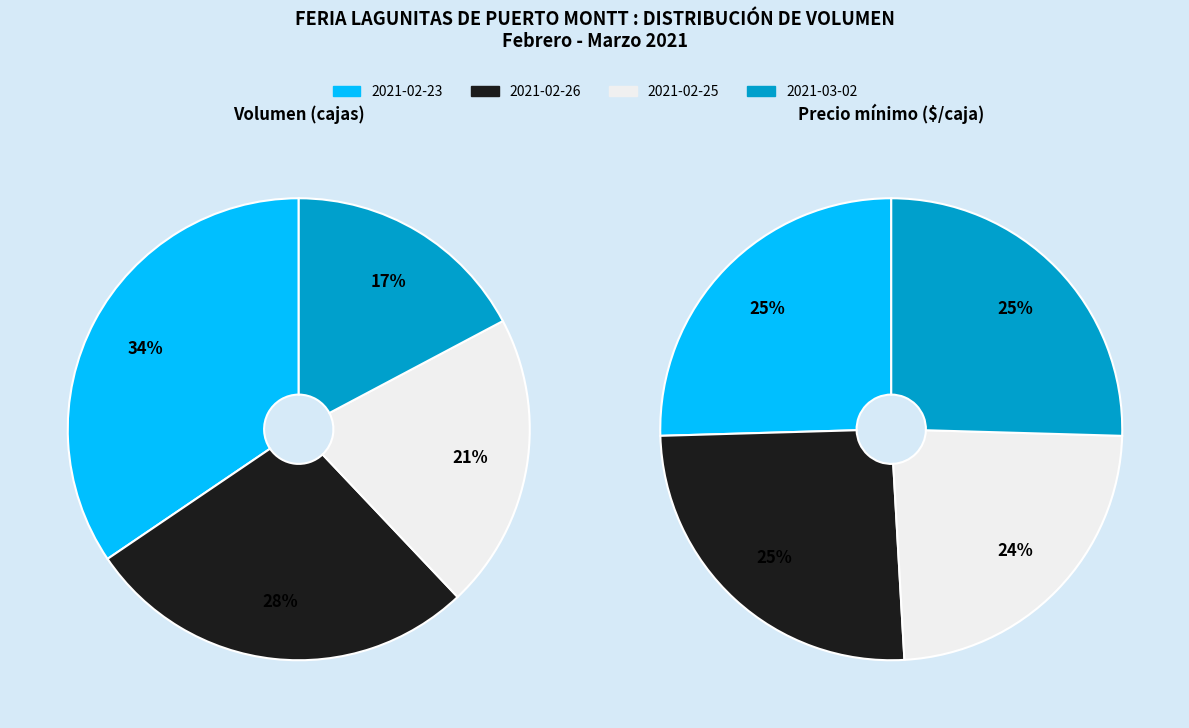

To the nearest percent, what is the difference between the largest and smallest slice percentages?

2%